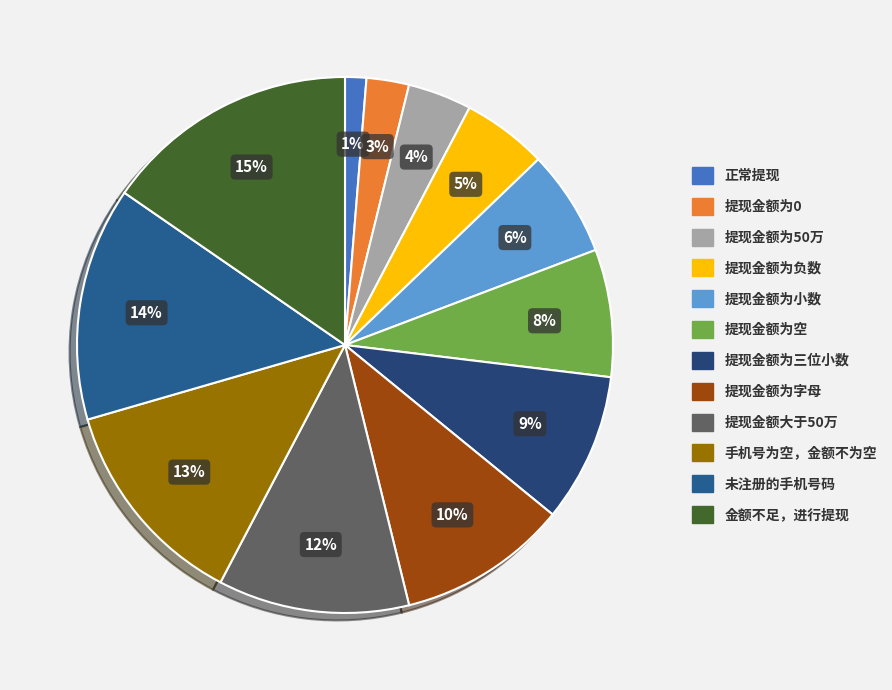

Does 提现金额为50万 account for over 50% of the chart?

No